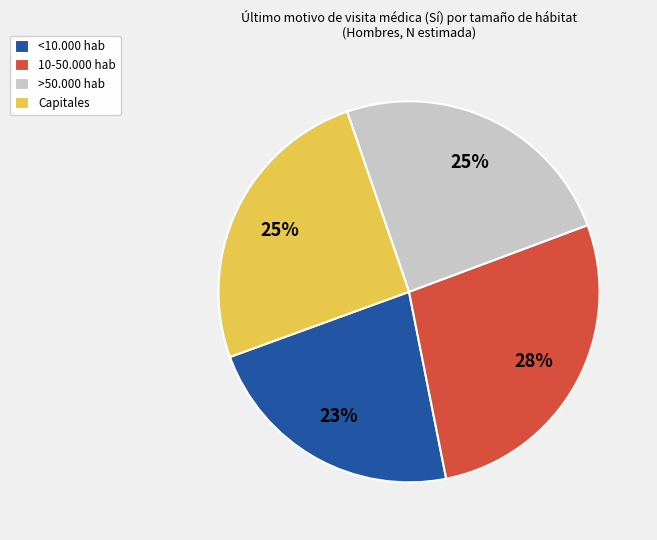

How many segments does this pie chart have?

4